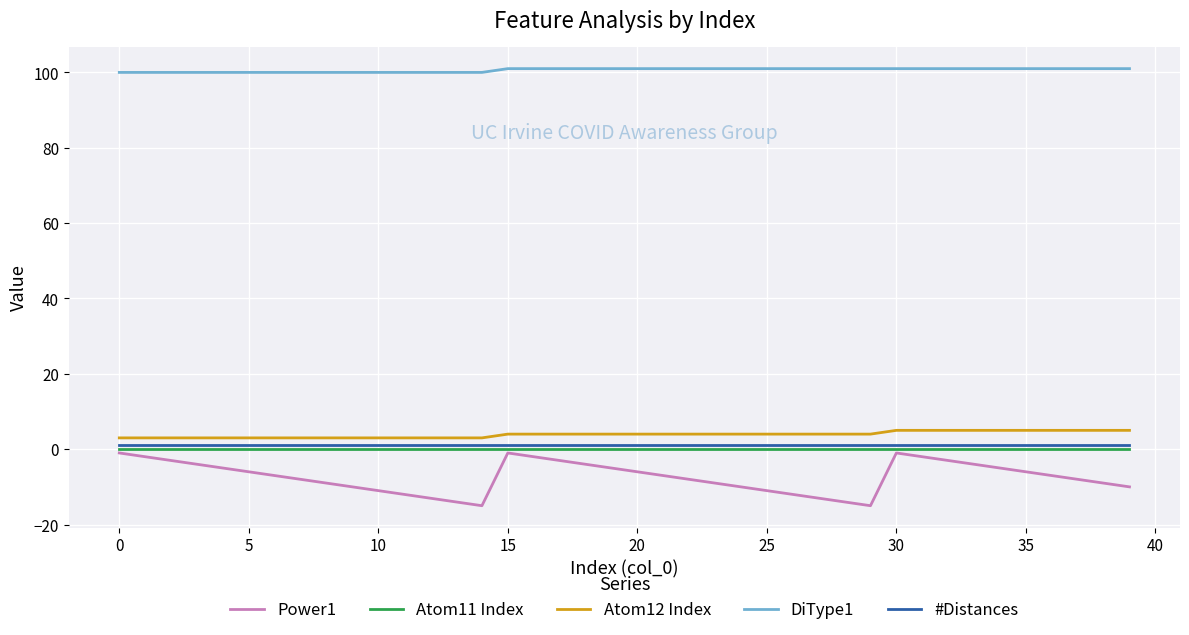

What is the maximum value shown in the chart?

101